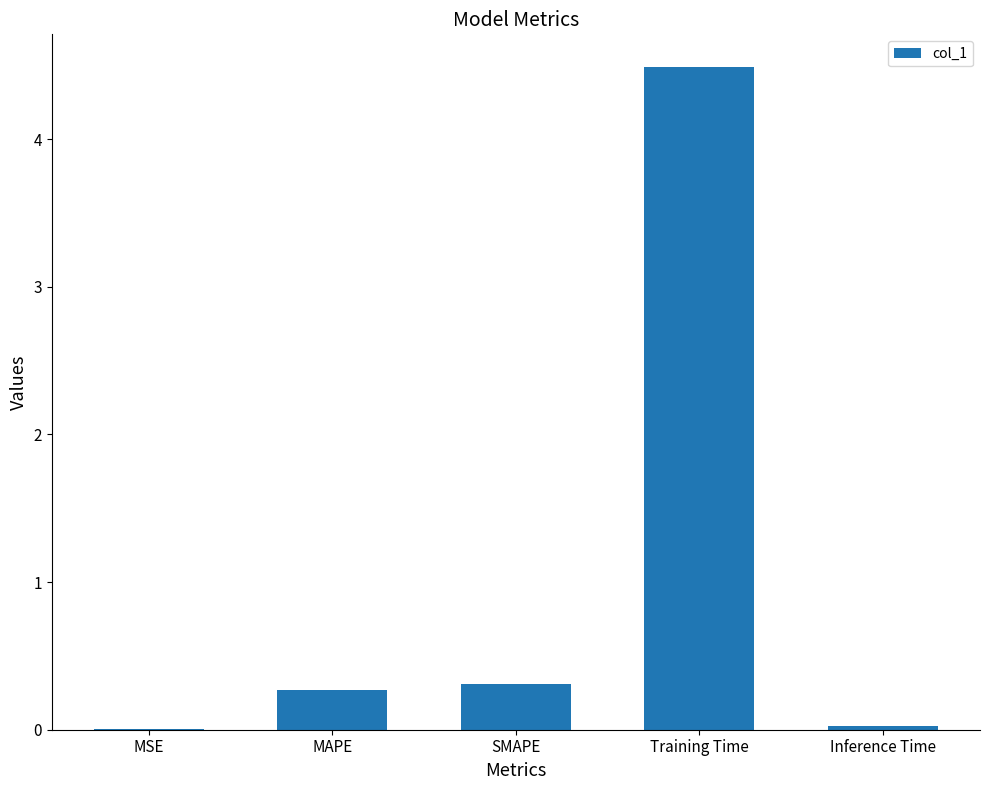

What is the maximum value shown in the chart?

4.5